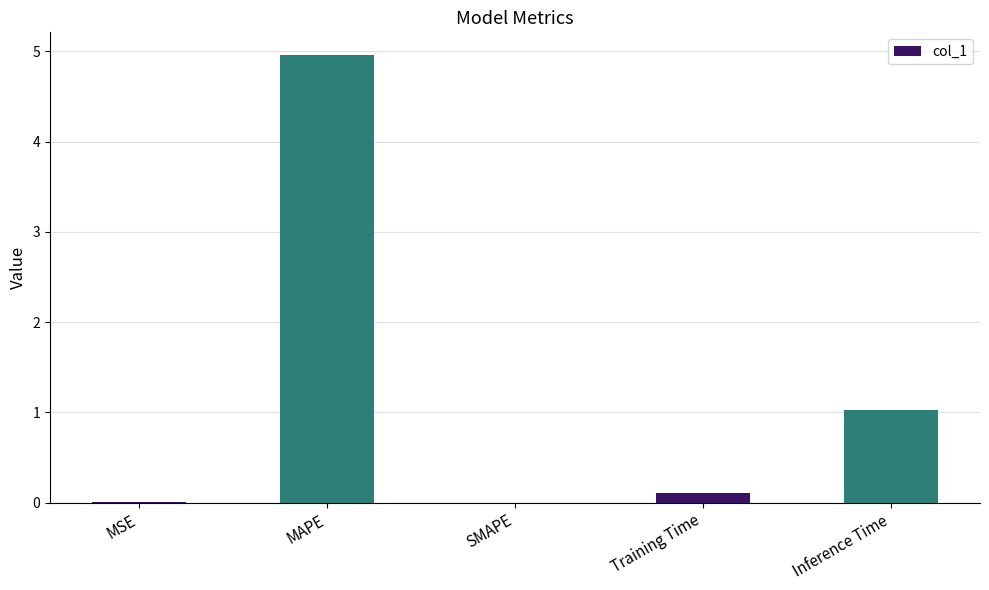

Are the bars grouped side by side (vs. stacked)?

No